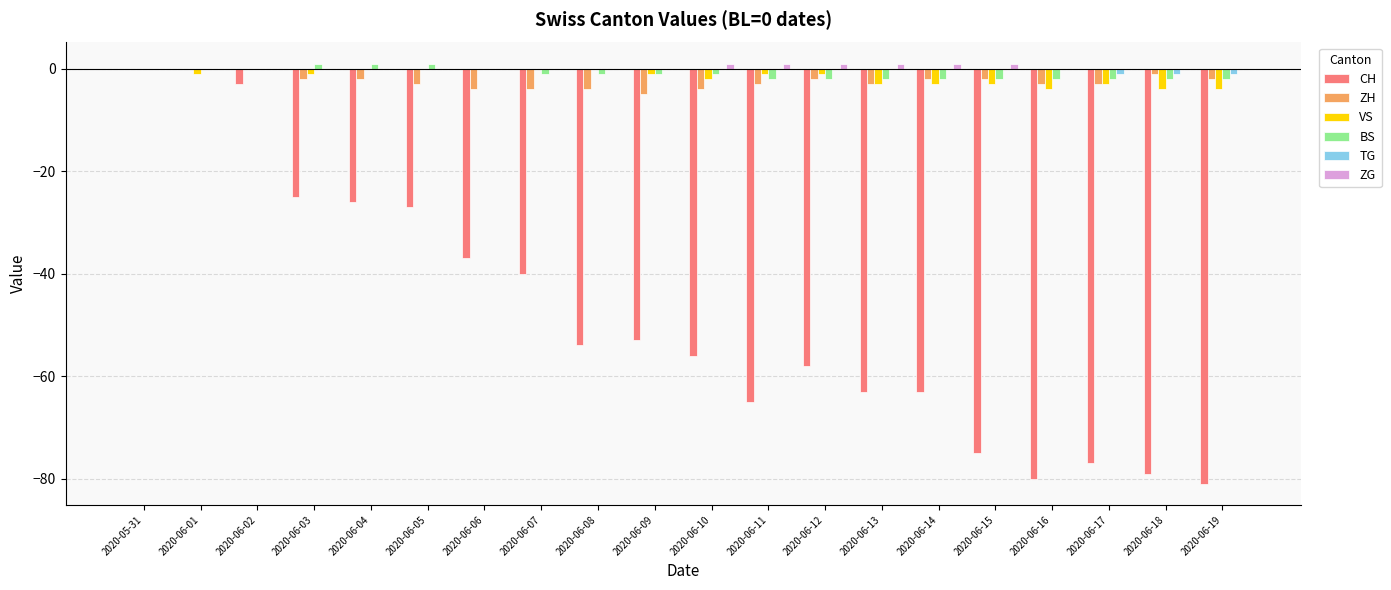

Which series changed the most between 2020-06-02 and 2020-06-14?

CH